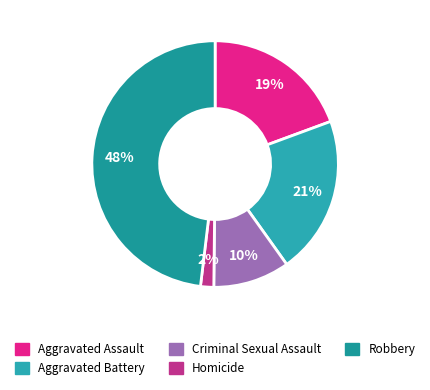

Which category has the smallest portion of the pie?

Homicide